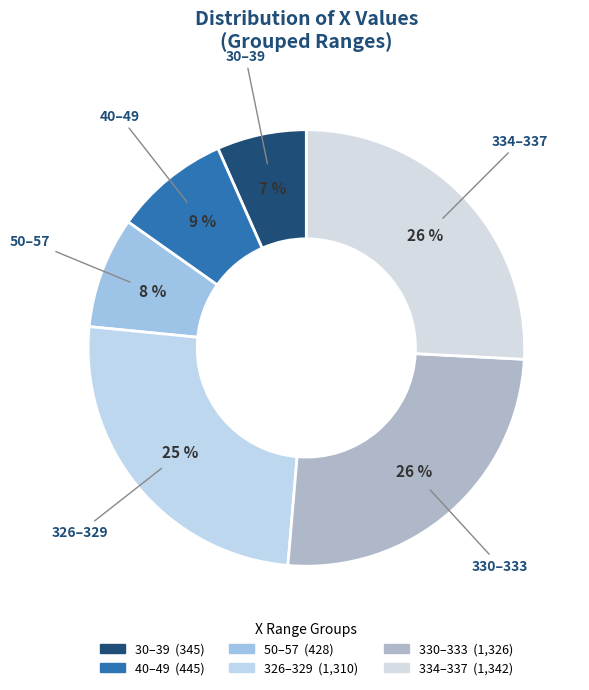

Count the number of slices in the pie.

6